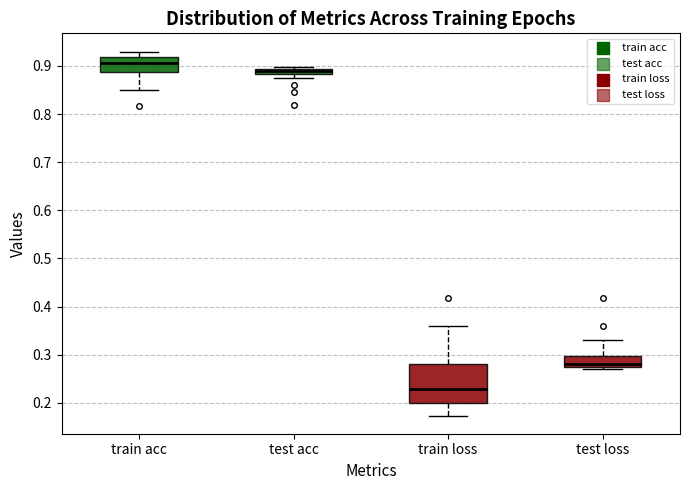

Which box's median line is the lowest?

train loss